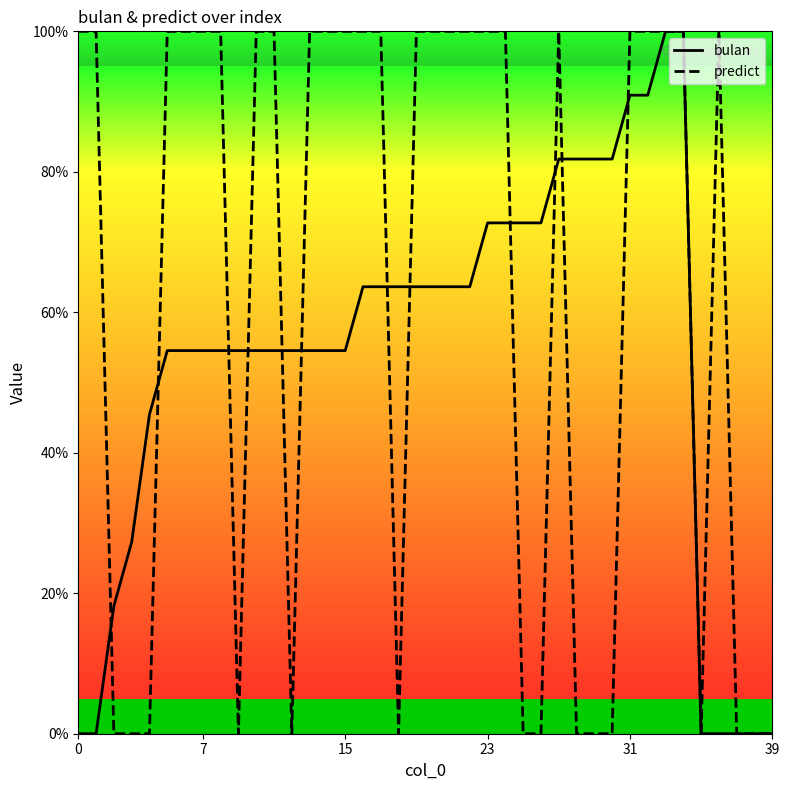

What is the average value of the bulan series?

0.5